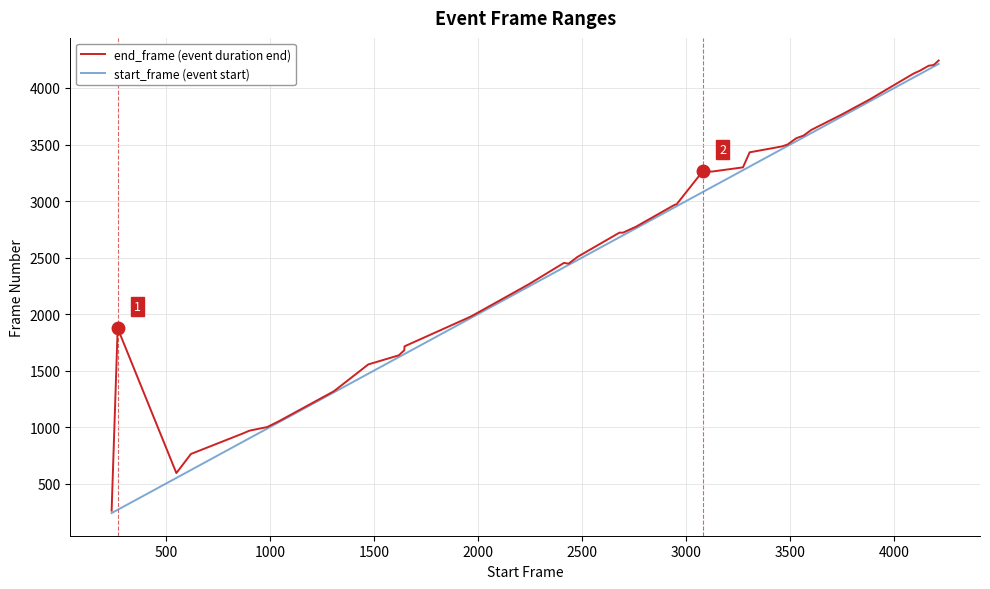

What is the sum of all start_frame (event start) values?

99524